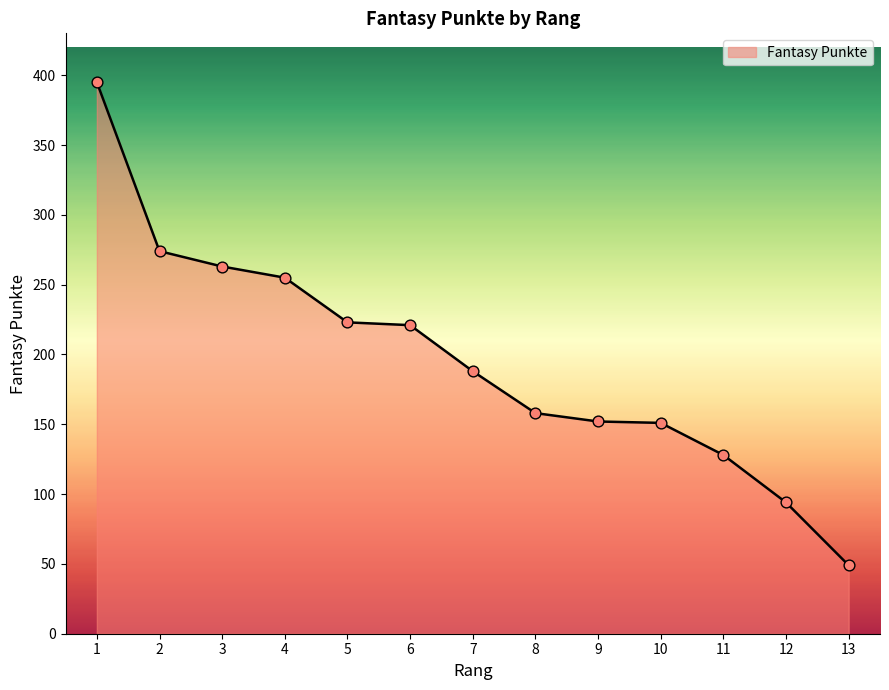

What is the change in value from 2 to 9?

-122